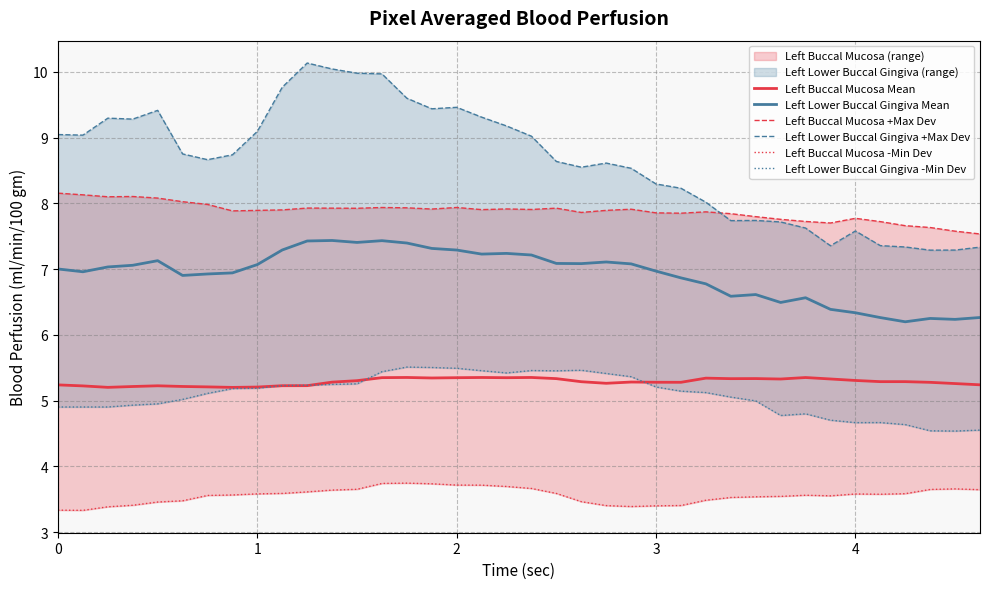

What is the average value of the Left Lower Buccal Gingiva Mean series?

6.9